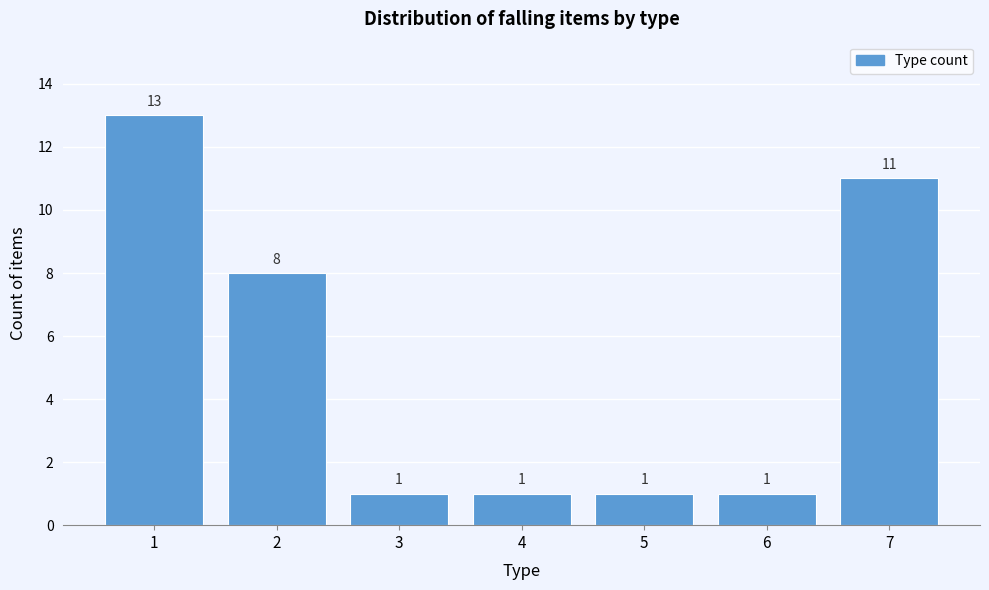

Reading left to right, extract all data points from this chart.

13	8	1	1	1	1	11